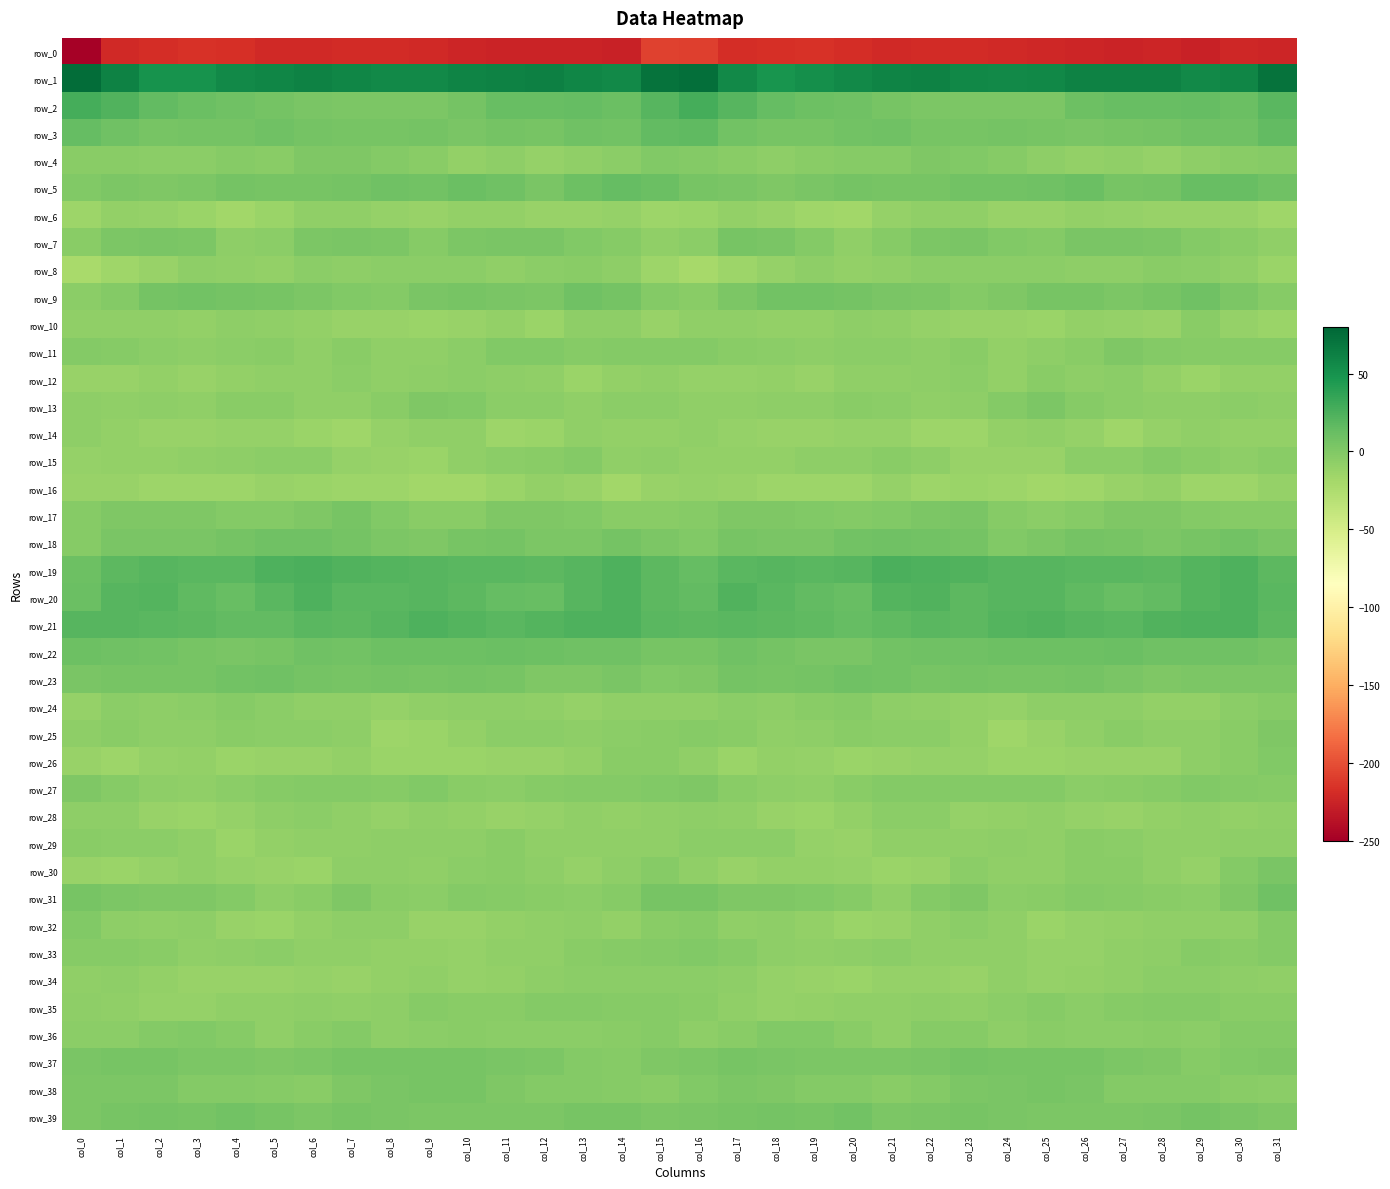

Reading left to right, what are all the values shown in this chart?

row_0: -247.6	-221.6	-218.0	-216.0	-217.0	-220.6	-220.9	-219.1	-220.2	-221.4	-223.4	-225.0	-224.3	-224.8	-226.1	-207.0	-207.5	-218.9	-217.2	-215.6	-218.8	-221.2	-220.1	-219.4	-221.2	-221.8	-224.1	-224.7	-223.9	-226.4	-222.0	-224.1
row_1: 75.7	60.8	49.3	50.0	55.5	58.9	61.4	58.7	56.2	56.3	59.7	61.2	62.2	58.8	55.7	71.6	74.5	56.2	48.3	52.2	56.5	60.2	61.2	57.0	56.2	56.9	61.1	61.7	61.7	56.3	59.2	71.3
row_2: 28.2	22.8	15.3	10.8	8.7	6.5	3.1	2.1	2.3	1.9	6.4	12.0	12.0	13.9	10.6	19.8	27.5	20.4	13.7	9.3	8.5	4.8	2.5	2.3	2.6	2.0	9.7	11.9	12.9	13.1	11.3	18.9
row_3: 13.4	8.7	5.0	5.2	5.5	8.3	5.9	4.6	4.5	6.0	3.2	5.4	4.1	8.0	7.7	15.4	15.9	7.4	4.9	5.0	6.9	8.0	4.8	4.5	5.7	4.8	3.4	5.1	5.3	8.8	8.6	15.3
row_4: -4.4	-4.0	-5.5	-5.3	-2.9	-3.9	0.5	0.4	-1.7	-5.0	-9.0	-7.0	-11.2	-8.5	-5.4	-0.4	-1.9	-3.8	-6.4	-3.9	-3.2	-2.5	1.0	-0.4	-2.8	-6.5	-9.1	-7.7	-11.5	-6.7	-4.3	-3.4
row_5: -0.3	2.6	0.9	1.7	5.2	4.6	4.8	5.6	8.0	7.5	11.3	8.1	3.7	10.1	13.6	10.5	5.2	2.8	0.2	3.5	5.2	4.4	4.8	6.7	7.4	9.0	11.6	5.1	5.8	12.3	12.0	7.8
row_6: -14.3	-9.8	-11.1	-14.1	-17.3	-13.1	-8.3	-8.4	-10.2	-12.4	-10.0	-10.1	-12.2	-12.3	-11.2	-14.9	-12.9	-9.6	-12.0	-15.9	-16.8	-10.9	-7.7	-8.8	-11.9	-11.6	-9.0	-11.4	-12.2	-11.8	-12.6	-16.3
row_7: -4.9	2.5	3.9	1.5	-6.7	-6.3	1.4	2.9	1.7	-3.0	2.1	2.8	3.8	-0.9	-3.4	-8.7	-5.1	4.1	3.3	-1.2	-8.5	-3.4	2.6	3.1	-0.7	-1.8	3.1	3.6	2.1	-2.0	-4.8	-8.2
row_8: -21.4	-16.0	-11.6	-7.4	-8.7	-9.2	-6.3	-6.5	-6.2	-6.2	-6.1	-8.2	-5.2	-5.0	-7.5	-14.4	-19.5	-14.3	-10.3	-6.9	-9.4	-8.1	-6.1	-6.2	-6.1	-6.1	-7.0	-7.4	-4.5	-6.3	-8.2	-13.1
row_9: -5.7	-1.3	6.3	6.8	6.0	4.5	2.2	-0.8	-1.6	3.9	4.8	3.8	2.5	8.7	5.9	-2.4	-4.4	1.7	7.2	6.5	6.0	3.2	1.5	-2.0	0.7	4.4	4.9	2.4	4.9	9.0	2.5	-3.7
row_10: -8.9	-7.9	-8.9	-9.6	-7.5	-8.1	-9.8	-11.8	-11.8	-13.7	-11.5	-9.9	-13.2	-6.5	-7.2	-12.2	-8.6	-8.3	-9.5	-9.0	-7.1	-8.8	-11.0	-11.6	-12.4	-13.5	-10.2	-11.5	-11.6	-4.6	-10.9	-12.8
row_11: -1.6	-2.6	-5.1	-6.6	-6.3	-4.8	-8.1	-4.9	-8.6	-8.1	-5.9	-0.4	-0.2	-3.0	-2.2	-2.1	-1.9	-3.9	-5.8	-6.9	-5.2	-5.9	-7.6	-5.0	-10.0	-6.6	-4.5	0.7	-1.4	-2.7	-3.3	-3.4
row_12: -12.0	-11.6	-9.7	-12.0	-9.1	-8.1	-8.0	-5.7	-8.4	-6.4	-5.4	-6.5	-7.8	-13.8	-9.9	-8.7	-11.0	-11.2	-10.2	-11.9	-7.9	-8.5	-6.9	-6.1	-9.0	-4.8	-6.6	-6.2	-10.0	-13.7	-9.0	-9.9
row_13: -6.6	-8.6	-7.3	-8.0	-5.0	-4.7	-7.9	-8.2	-4.5	0.5	-0.4	-5.2	-6.1	-7.8	-5.7	-5.5	-7.7	-8.5	-7.4	-7.3	-4.5	-5.8	-8.5	-7.2	-2.5	1.5	-3.0	-5.3	-7.1	-7.5	-5.3	-6.6
row_14: -6.6	-9.3	-11.6	-12.5	-11.3	-10.3	-13.6	-15.6	-11.1	-8.2	-8.6	-15.2	-13.3	-8.3	-9.0	-9.9	-8.7	-10.5	-12.2	-12.0	-11.0	-10.6	-15.0	-14.7	-9.2	-7.7	-11.1	-15.9	-11.1	-8.0	-9.2	-9.1
row_15: -10.5	-9.3	-9.4	-8.1	-6.9	-5.3	-5.7	-10.7	-12.4	-13.5	-8.2	-5.6	-3.8	-2.2	-7.8	-7.0	-9.0	-9.2	-9.1	-7.4	-6.8	-4.5	-7.4	-11.9	-12.7	-12.1	-6.3	-5.5	-2.3	-4.4	-7.3	-4.8
row_16: -12.6	-12.5	-14.1	-14.5	-14.6	-12.3	-13.1	-14.3	-14.5	-16.7	-17.2	-13.7	-9.4	-12.0	-16.8	-12.2	-11.4	-12.4	-14.6	-14.6	-14.4	-11.4	-14.3	-13.9	-15.2	-17.0	-16.4	-11.6	-9.3	-14.7	-15.1	-10.4
row_17: -3.0	0.3	0.9	0.5	-1.6	-1.3	1.2	4.4	-0.5	-4.6	-4.6	0.3	0.8	-0.2	-3.9	-4.9	-2.6	1.1	0.8	-0.6	-1.3	-0.8	2.5	3.9	-2.9	-5.3	-2.6	0.6	1.2	-1.8	-3.8	-3.3
row_18: -2.7	3.5	3.4	3.1	5.5	9.0	8.4	6.5	1.5	0.4	4.4	5.7	2.2	2.4	6.2	1.7	-0.1	4.0	2.9	3.6	7.4	9.0	7.8	5.3	-0.6	2.0	5.4	4.8	1.5	4.0	6.6	3.9
row_19: 10.2	17.3	20.3	19.2	19.2	23.5	25.0	23.2	21.3	20.3	18.3	19.2	17.9	19.6	24.2	18.0	13.7	19.1	19.6	19.2	20.1	25.0	24.3	22.4	20.4	19.8	18.5	19.0	17.7	21.7	24.2	17.9
row_20: 10.9	20.6	20.7	16.3	12.4	18.2	23.3	19.2	19.0	20.4	17.8	13.8	12.8	19.7	24.0	17.9	15.5	22.1	18.4	14.9	12.7	21.7	22.3	17.8	20.2	19.6	16.4	12.6	15.0	21.8	24.3	18.5
row_21: 20.5	20.3	18.4	17.4	14.3	14.8	18.6	17.4	20.0	23.3	21.4	18.8	20.7	24.0	24.0	18.5	17.9	19.1	18.0	16.2	13.6	16.5	18.8	17.2	22.0	23.2	20.1	19.2	22.0	24.3	23.5	17.5
row_22: 9.6	8.8	6.8	4.2	2.8	5.0	8.5	7.4	9.5	9.9	10.1	10.9	10.0	8.4	8.9	4.6	5.0	7.8	5.7	3.6	2.8	7.0	7.9	8.3	10.0	10.0	10.1	11.2	8.7	9.0	8.5	5.4
row_23: 2.7	4.3	5.0	4.7	7.6	8.0	5.9	4.7	5.6	4.8	5.3	4.9	1.1	0.9	2.9	-0.2	0.6	5.3	4.0	6.1	8.1	7.5	4.7	5.5	4.9	5.2	5.3	3.7	0.2	2.4	2.6	2.2
row_24: -10.3	-6.3	-6.8	-6.1	-3.2	-6.2	-7.8	-8.8	-11.2	-7.7	-6.8	-6.8	-8.3	-10.3	-7.9	-8.0	-8.9	-5.4	-7.4	-4.6	-3.3	-7.5	-7.8	-10.1	-10.6	-6.7	-7.1	-7.1	-9.1	-9.9	-6.3	-2.9
row_25: -7.2	-4.2	-7.2	-7.5	-4.8	-5.6	-6.1	-7.1	-14.8	-14.0	-9.8	-5.4	-6.3	-7.6	-5.4	-4.0	-3.3	-4.2	-8.0	-6.4	-4.6	-6.1	-5.6	-10.2	-15.6	-12.5	-8.2	-5.1	-6.9	-7.1	-3.9	0.1
row_26: -11.8	-14.4	-11.3	-9.8	-12.9	-12.7	-12.3	-10.0	-13.5	-13.8	-13.2	-12.3	-12.8	-9.3	-4.9	-3.8	-8.6	-13.6	-9.9	-10.8	-13.5	-12.3	-11.3	-11.1	-13.7	-13.8	-12.5	-12.2	-12.3	-6.9	-3.9	-0.9
row_27: 1.3	-3.0	-7.0	-8.4	-6.0	-2.6	-2.3	-1.4	-3.2	-1.0	-4.3	-5.7	-3.1	-1.7	-1.4	-0.5	0.3	-4.9	-7.6	-7.9	-4.9	-2.2	-1.5	-2.5	-1.9	-2.1	-5.2	-4.6	-2.7	-1.1	-1.3	-2.5
row_28: -7.4	-7.5	-11.5	-14.0	-11.1	-7.0	-5.4	-8.7	-11.0	-8.6	-10.0	-12.7	-11.2	-8.8	-9.9	-8.7	-6.9	-8.9	-12.6	-13.5	-9.7	-5.7	-6.0	-10.3	-10.1	-8.7	-10.9	-12.8	-10.2	-8.7	-9.6	-8.8
row_29: -4.3	-5.8	-5.5	-8.1	-13.1	-9.5	-7.7	-8.3	-7.2	-7.6	-7.1	-4.0	-7.7	-8.3	-8.4	-7.8	-6.0	-5.7	-5.7	-10.5	-12.4	-8.1	-8.0	-8.0	-7.1	-8.1	-5.0	-5.6	-8.0	-8.2	-7.3	-7.2
row_30: -12.4	-13.2	-11.3	-8.8	-10.4	-12.1	-13.0	-7.5	-7.1	-8.4	-6.0	-4.1	-6.8	-10.8	-6.7	-2.8	-8.8	-12.3	-10.1	-9.4	-10.6	-12.9	-11.7	-5.9	-8.4	-7.7	-5.0	-4.7	-8.3	-10.6	-2.5	2.7
row_31: 4.7	1.5	0.4	0.8	-2.2	-7.2	-5.0	1.1	-3.8	-6.0	-1.8	-3.8	-4.4	-5.5	-2.9	4.3	4.2	1.1	0.7	-0.4	-3.7	-7.8	-2.3	0.6	-6.2	-4.0	-2.4	-3.8	-4.9	-5.4	1.2	8.5
row_32: -0.8	-6.6	-7.9	-7.6	-11.7	-13.4	-10.0	-6.4	-6.5	-12.0	-12.0	-9.5	-8.3	-7.5	-9.6	-4.4	-2.8	-7.9	-7.1	-9.2	-12.9	-12.4	-8.6	-5.8	-8.2	-13.0	-10.8	-9.0	-7.8	-8.3	-7.9	-1.5
row_33: -2.8	-3.2	-4.8	-8.9	-7.4	-5.8	-7.9	-8.7	-9.2	-9.2	-11.4	-8.3	-7.9	-4.0	-3.3	-2.3	-0.8	-3.2	-6.4	-8.9	-6.7	-6.0	-8.7	-8.9	-8.9	-10.3	-10.3	-8.3	-6.9	-3.0	-3.8	-2.4
row_34: -8.9	-6.6	-9.0	-11.9	-12.7	-12.2	-10.4	-12.1	-10.1	-8.9	-11.0	-9.4	-6.7	-5.9	-5.7	-5.9	-5.1	-6.5	-10.4	-12.1	-12.8	-11.4	-10.8	-12.3	-8.7	-10.5	-10.2	-8.6	-6.2	-5.5	-6.8	-8.5
row_35: -7.4	-8.0	-11.0	-10.3	-8.0	-8.6	-6.8	-7.9	-7.0	-2.7	-5.1	-4.6	-2.0	-1.8	-3.3	-3.3	-4.3	-8.7	-11.3	-9.2	-8.1	-8.3	-6.6	-8.4	-5.3	-3.3	-5.3	-3.3	-1.4	-2.4	-3.9	-4.5
row_36: -6.2	-6.1	-2.2	-0.6	-3.3	-7.8	-4.7	-2.4	-6.4	-5.9	-4.6	-6.0	-5.3	-5.3	-4.1	-2.6	-6.4	-5.0	-1.1	-1.0	-5.1	-7.9	-2.6	-3.7	-7.3	-4.9	-5.2	-5.8	-4.9	-6.0	-2.4	-2.3
row_37: 3.6	5.0	4.1	2.2	1.8	1.4	2.0	5.0	5.2	4.1	4.9	3.4	1.6	-1.7	-2.8	1.1	1.8	4.3	3.6	2.2	1.6	1.5	2.9	5.7	4.5	4.6	4.7	2.4	0.8	-3.6	-0.9	0.9
row_38: 2.6	2.5	1.4	-1.2	-1.6	-3.6	-4.2	0.6	2.8	4.3	4.3	0.5	-2.2	-1.3	-3.5	-3.8	0.0	1.6	0.8	-1.7	-1.9	-4.7	-2.3	1.7	3.6	4.7	3.3	-1.4	-1.6	-2.1	-4.5	-6.3
row_39: 2.5	4.6	6.0	4.3	6.8	4.6	1.9	4.4	3.7	2.2	2.6	1.9	2.6	4.8	5.1	1.9	2.8	5.0	5.5	4.8	7.1	2.6	3.3	4.1	3.5	2.2	2.3	1.9	3.6	5.3	3.8	1.2